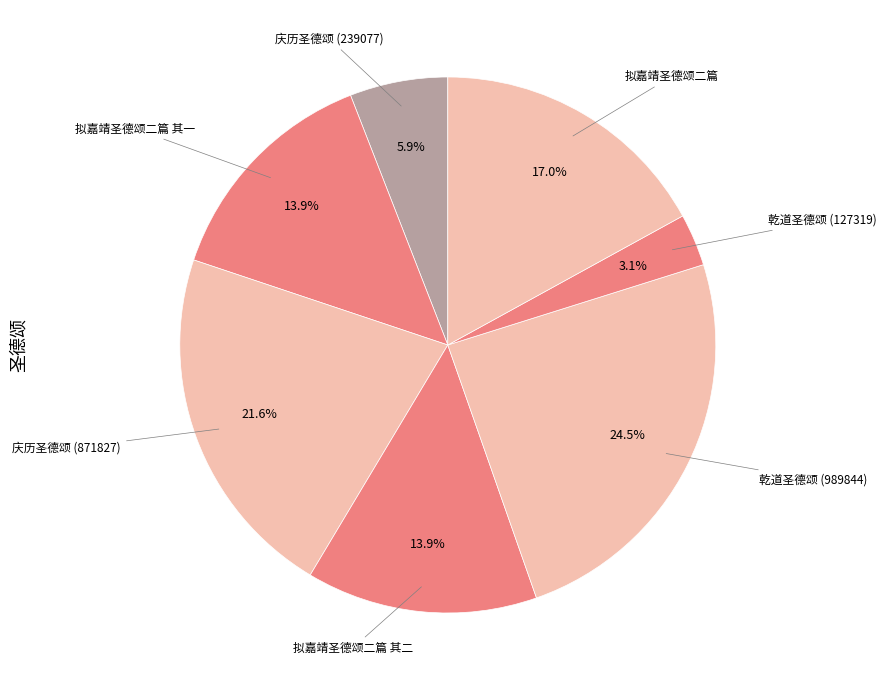

To the nearest percent, what is the difference between the largest and smallest slice percentages?

21%